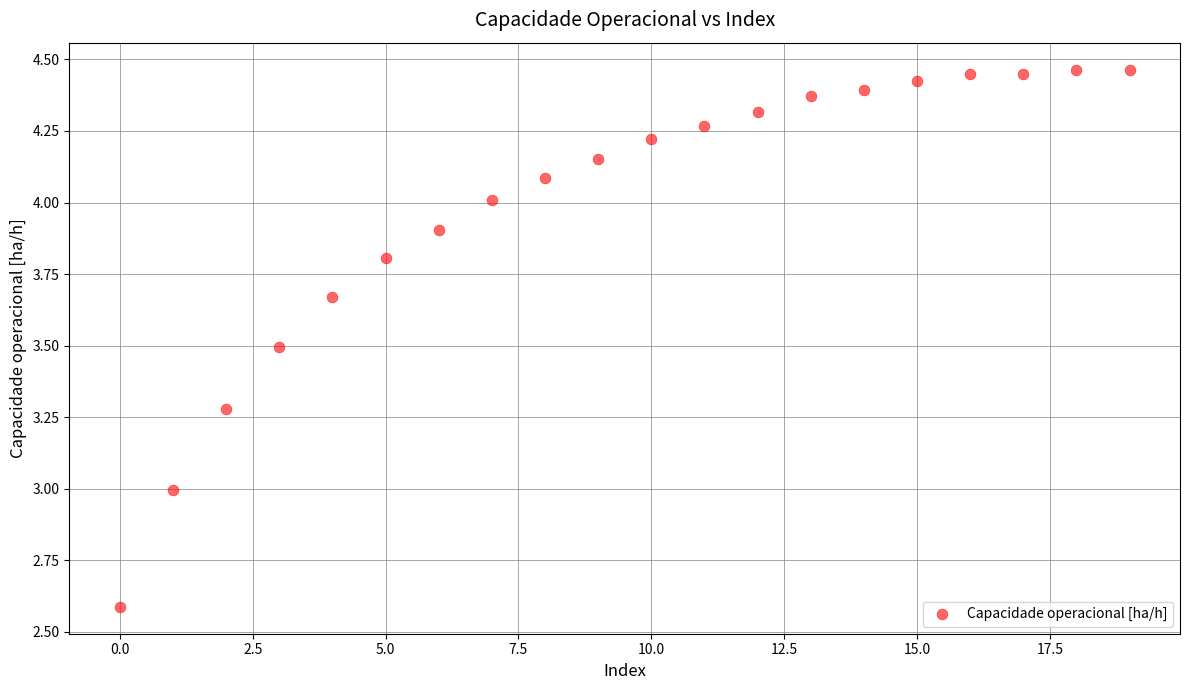

What is the range of Y values (max minus min)?

1.9